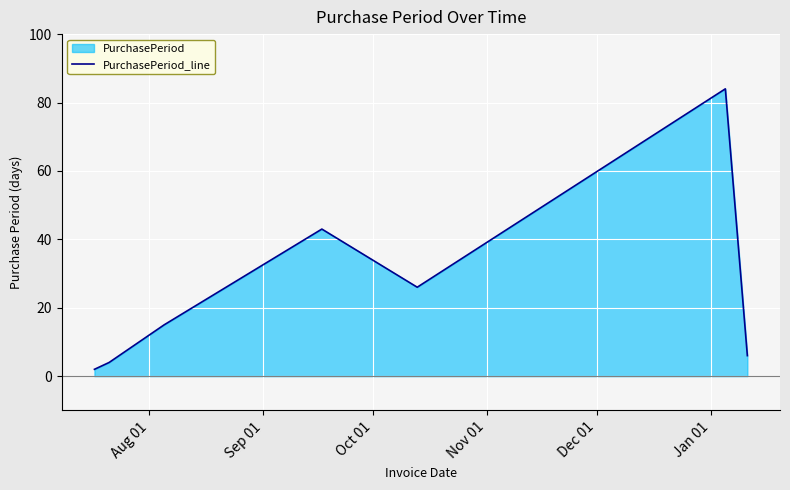

How many interior local valleys (lower than both neighbors) does the data have?

1